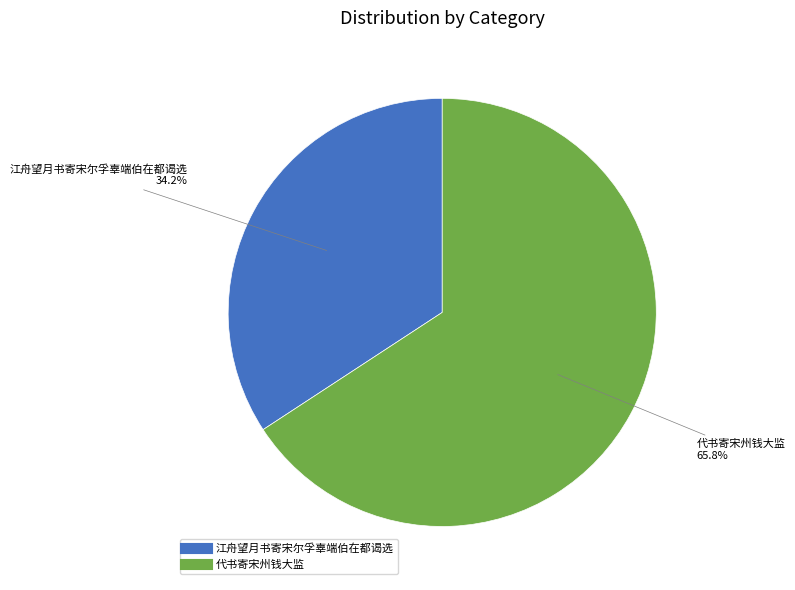

To the nearest percent, what is the difference between the 江舟望月书寄宋尔孚辜端伯在都谒选 and 代书寄宋州钱大监 slice percentages?

32%